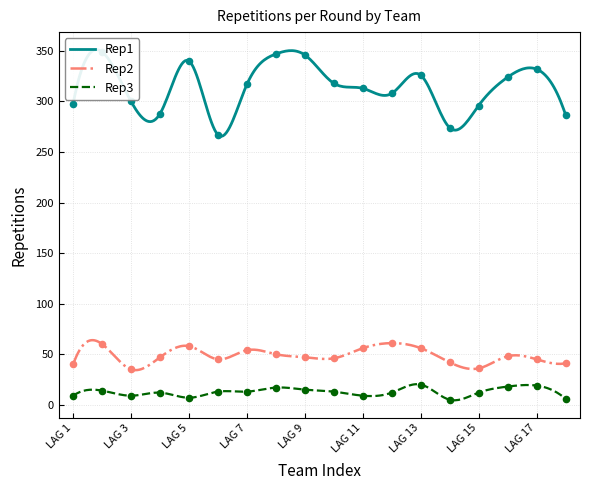

What is the total value across all series at LAG 17?

396